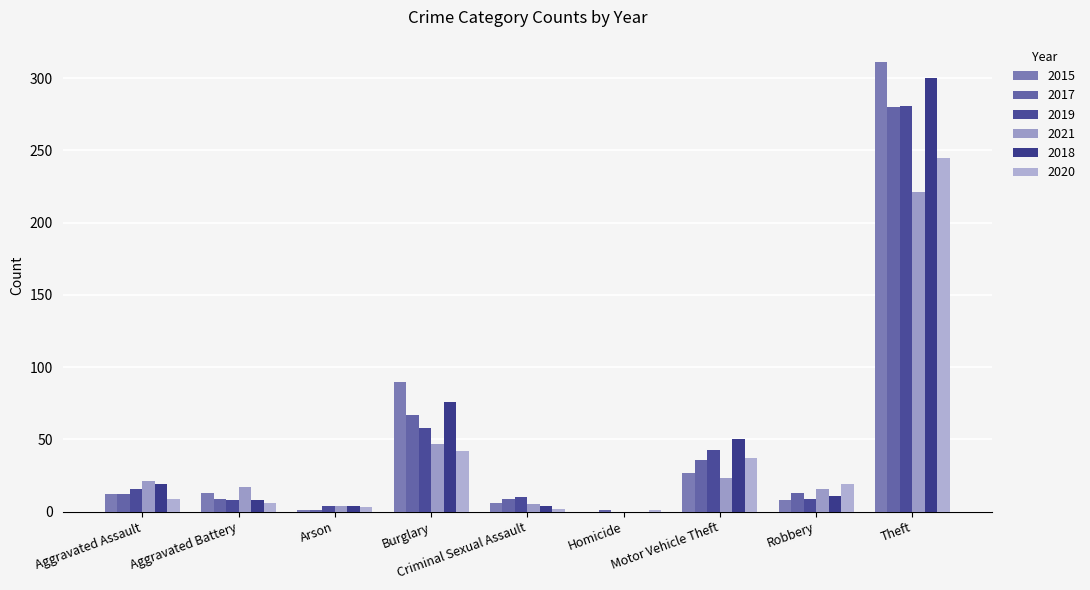

Reading right to left, extract all data points from this chart.

2015: 311	8	27	0	6	90	1	13	12
2017: 280	13	36	1	9	67	1	9	12
2019: 281	9	43	0	10	58	4	8	16
2021: 221	16	23	0	5	47	4	17	21
2018: 300	11	50	0	4	76	4	8	19
2020: 245	19	37	1	2	42	3	6	9